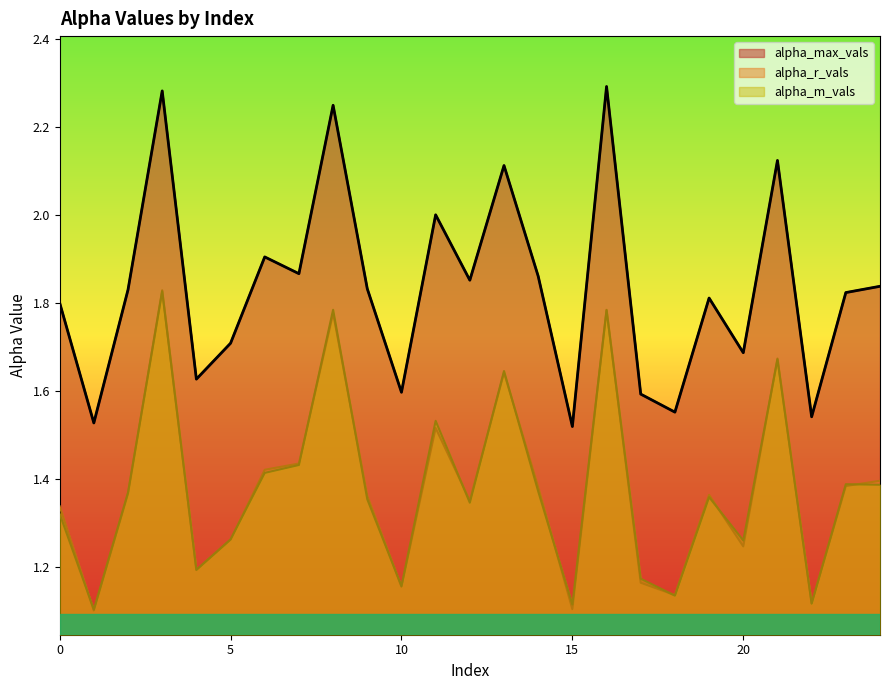

Count the number of categories in the chart.

25